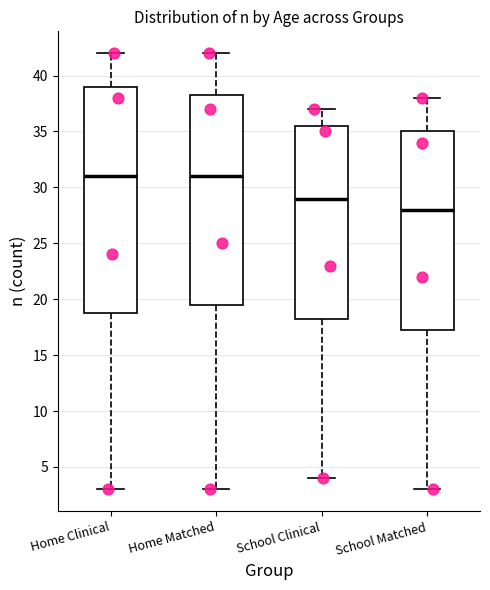

Reading left to right, transcribe this box plot: for each box, give where its median line is, the range the box spans, and where its two whiskers end, as read against the y-axis. The values are not printed on the chart, so give them approximately, as read against the axis.

Home Clinical: median 31.0, box 19.0 to 39.0, whiskers 3.0 to 42.0
Home Matched: median 31.0, box 19.5 to 38.5, whiskers 3.0 to 42.0
School Clinical: median 29.0, box 18.5 to 35.5, whiskers 4.0 to 37.0
School Matched: median 28.0, box 17.5 to 35.0, whiskers 3.0 to 38.0